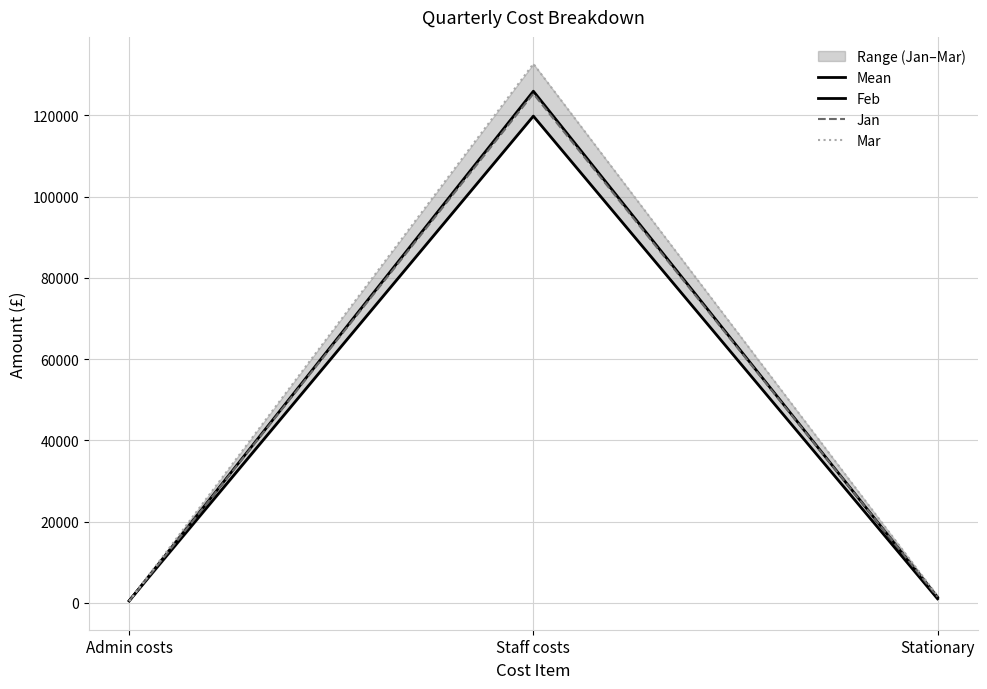

At which category is the sum across all series the highest?

Staff costs